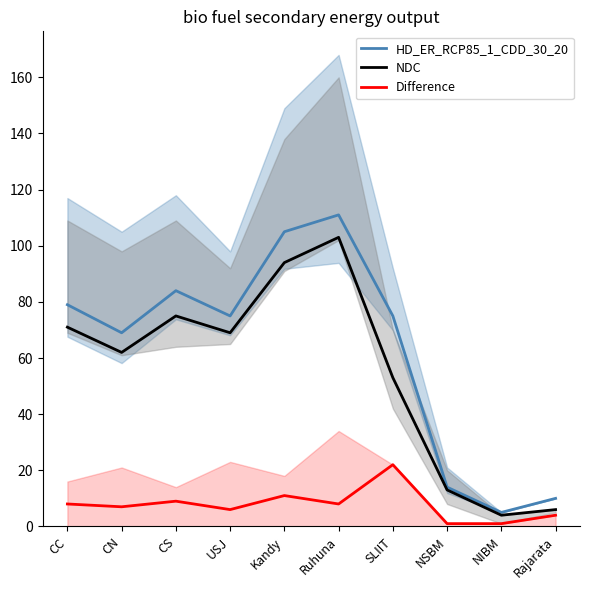

Reading right to left, list all the values displayed in this chart.

HD_ER_RCP85_1_CDD_30_20: Rajarata=10	NIBM=5	NSBM=14	SLIIT=75	Ruhuna=111	Kandy=105	USJ=75	CS=84	CN=69	CC=79
NDC: Rajarata=6	NIBM=4	NSBM=13	SLIIT=53	Ruhuna=103	Kandy=94	USJ=69	CS=75	CN=62	CC=71
Difference: Rajarata=4	NIBM=1	NSBM=1	SLIIT=22	Ruhuna=8	Kandy=11	USJ=6	CS=9	CN=7	CC=8